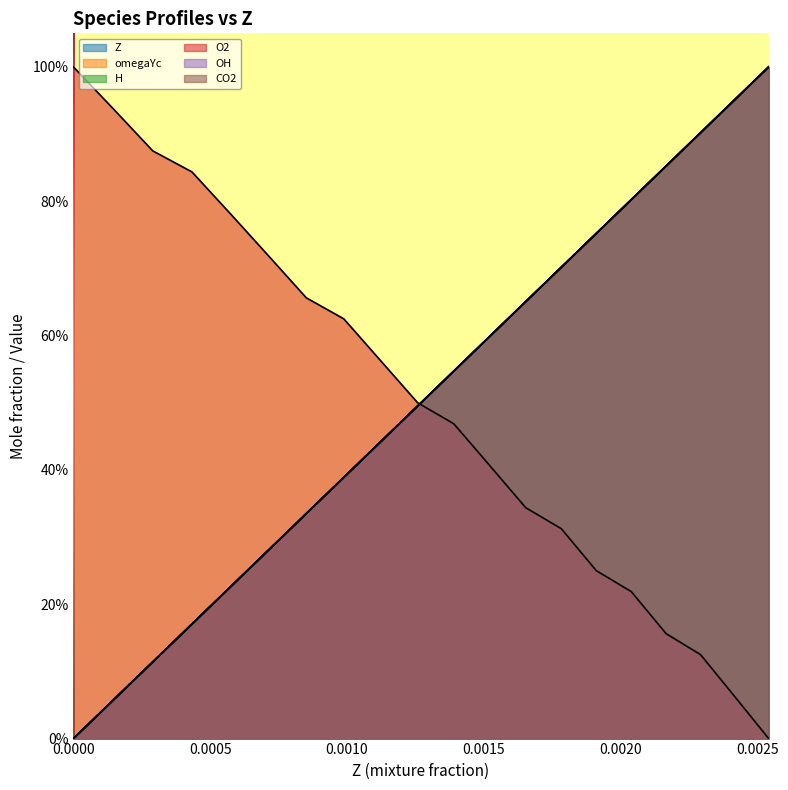

True or false: Z has a value of 0.9 at 12.

False